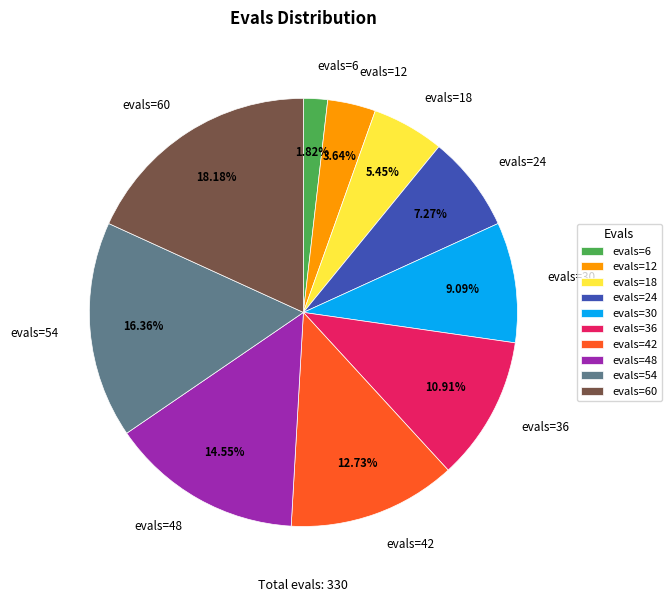

The evals=60 slice represents 12% of the pie. True or false?

False